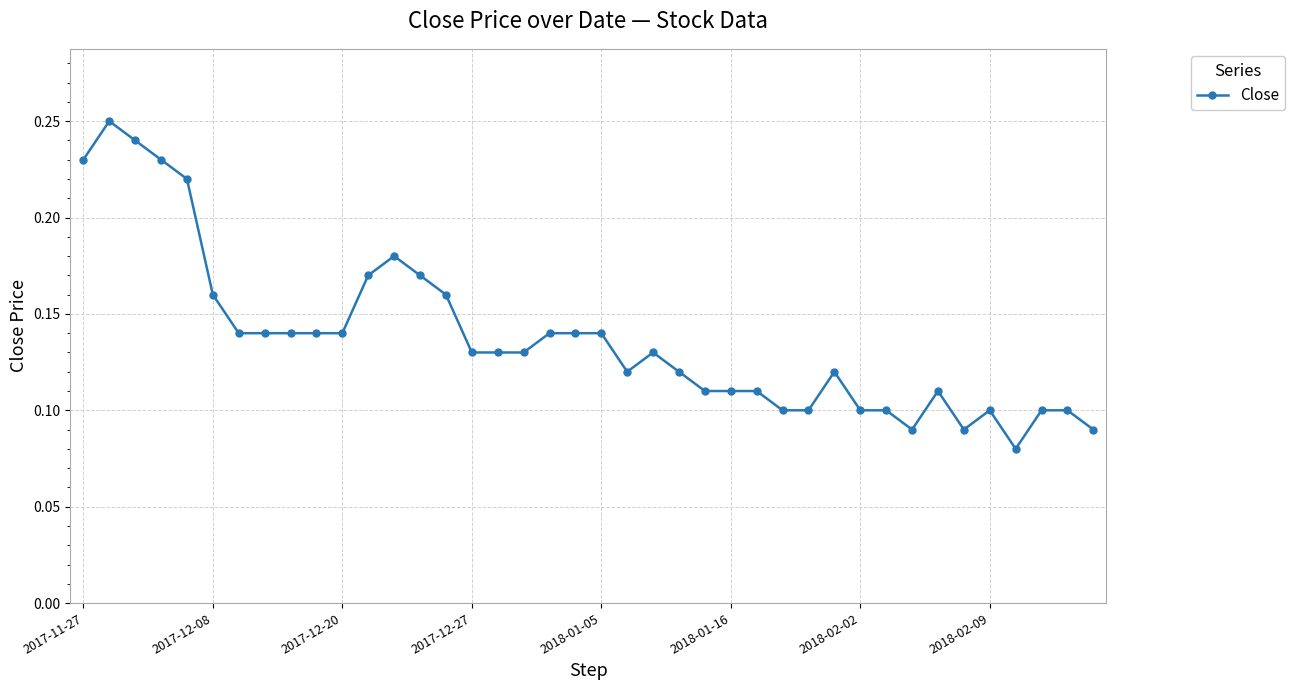

How many values are between 0 and 1?

40